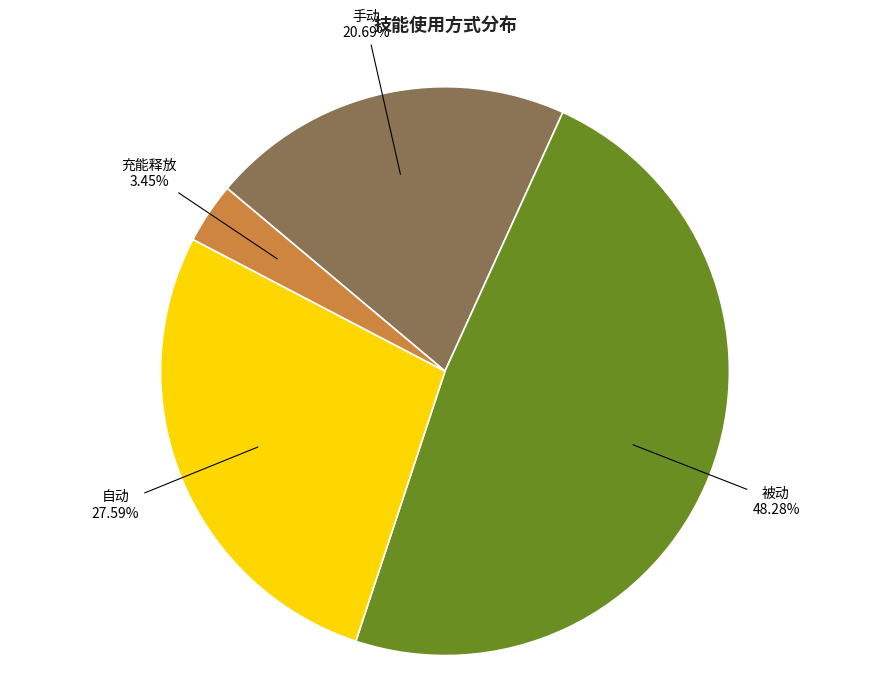

Count the number of slices in the pie.

4